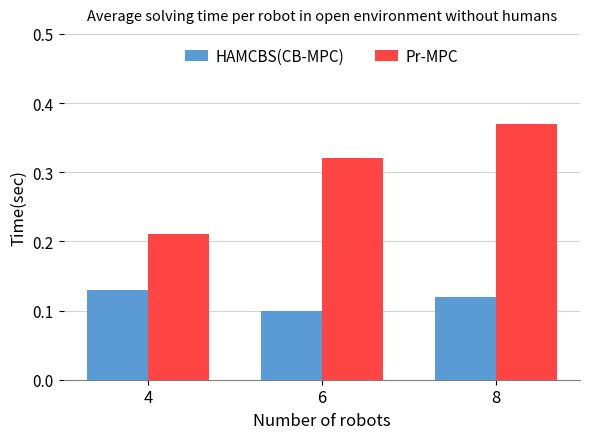

At which label does HAMCBS(CB-MPC) reach its peak?

4